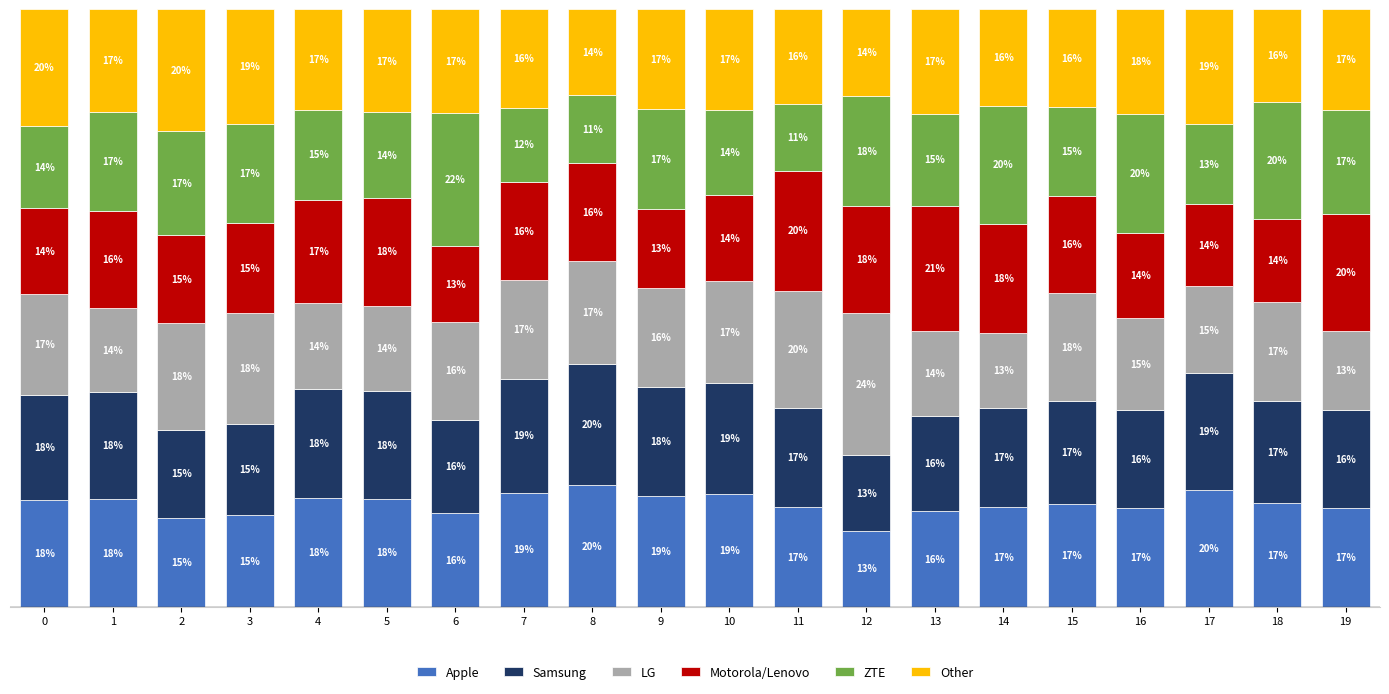

What are all the series names shown in the legend?

Apple, Samsung, LG, Motorola/Lenovo, ZTE, Other